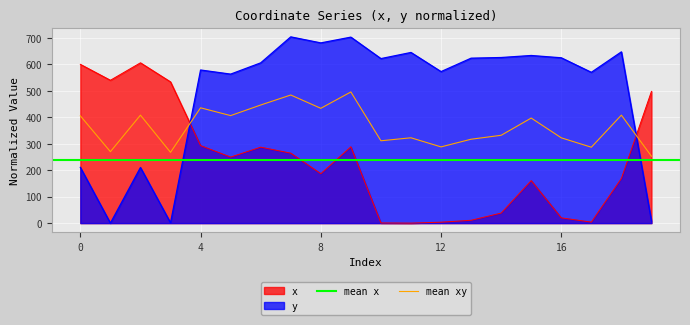

List the series in order of their overall mean, lowest first.

x, y